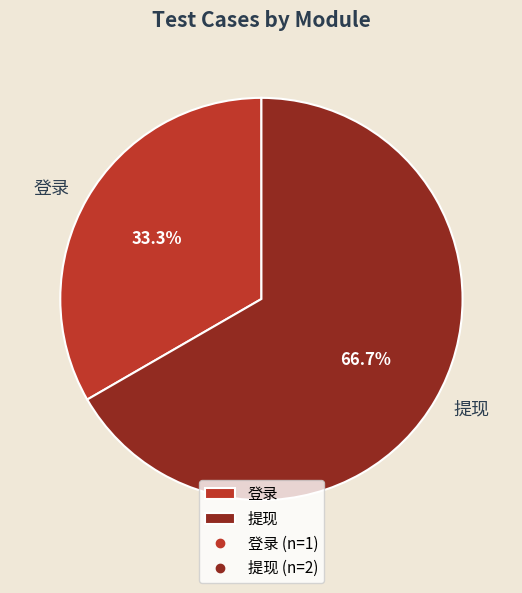

Is there a majority slice in this chart?

Yes